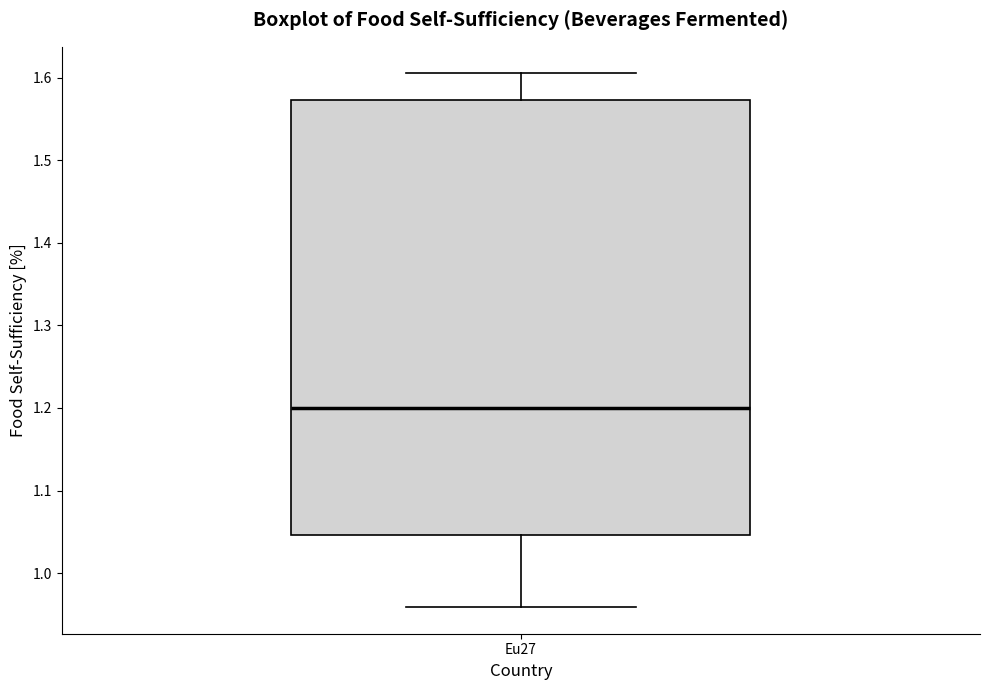

Transcribe this box plot: give where the median line is, the range the box spans, and where the two whiskers end, as read against the y-axis. The values are not printed on the chart, so give them approximately, as read against the axis.

median 1.20, box 1.05 to 1.57, whiskers 0.96 to 1.61